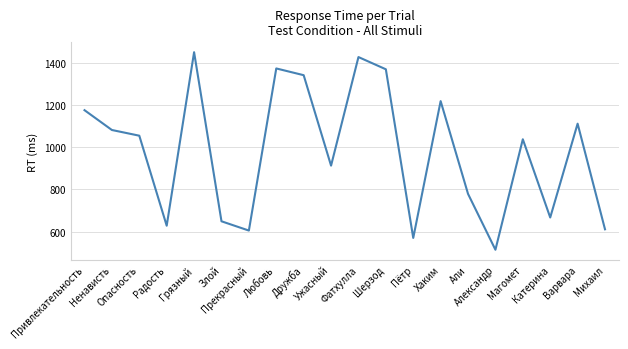

Where does the data first go above 1055?

Привлекательность